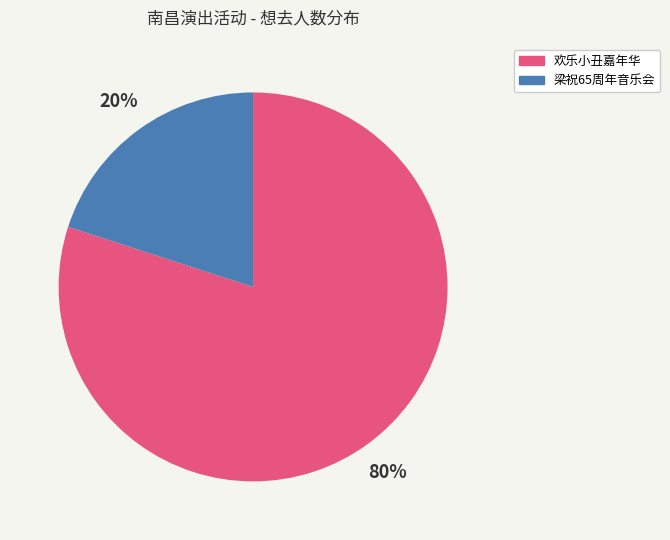

The 梁祝65周年音乐会 slice represents 20% of the pie. True or false?

True